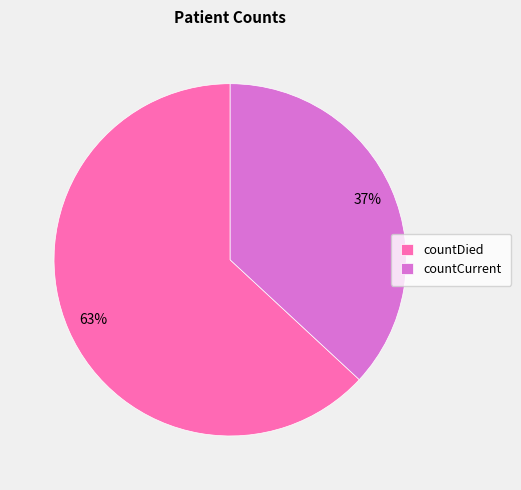

To the nearest percent, what portion does countDied represent?

63%